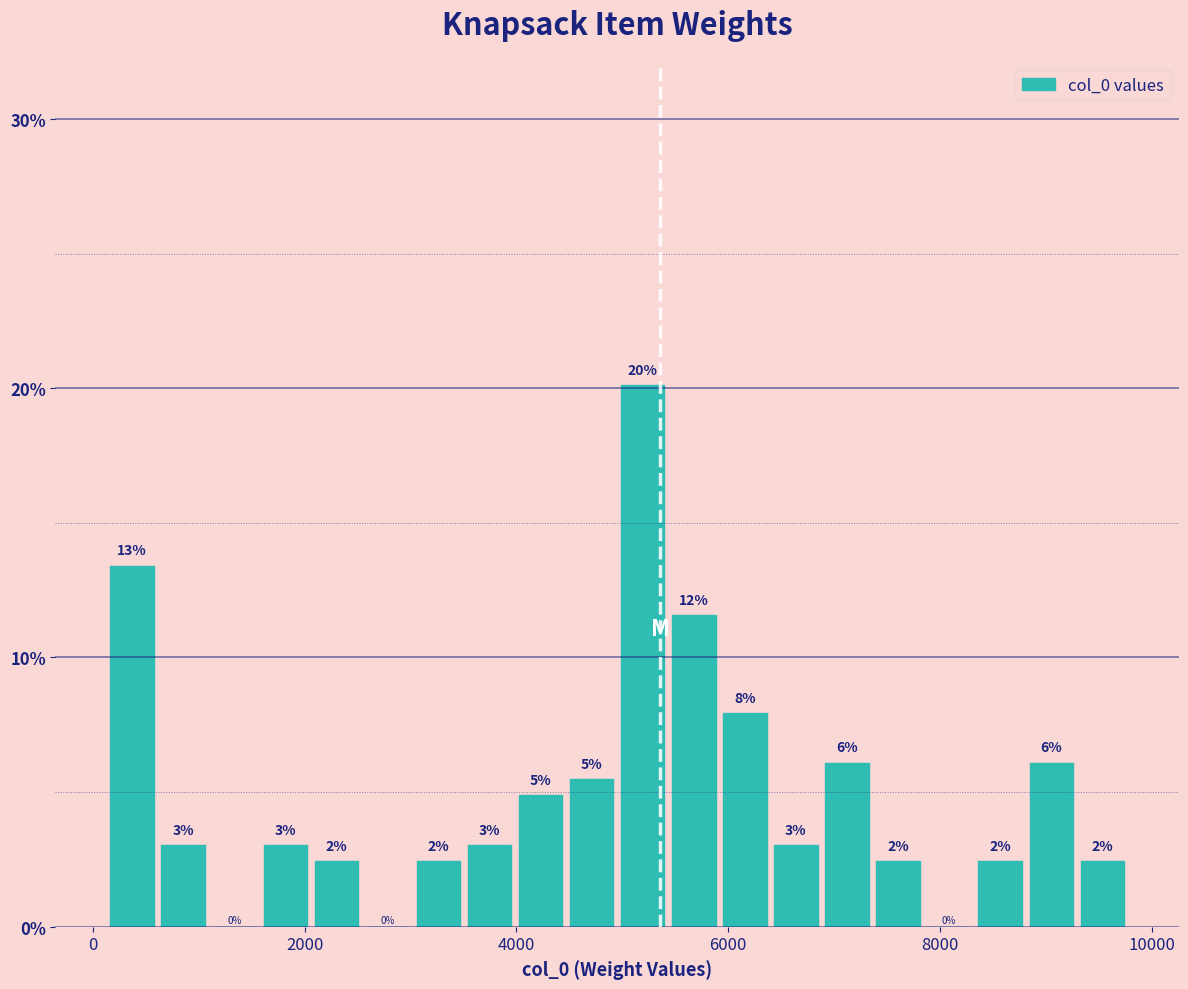

Read against the x-axis, roughly where is the centre of the tallest bar?

5200